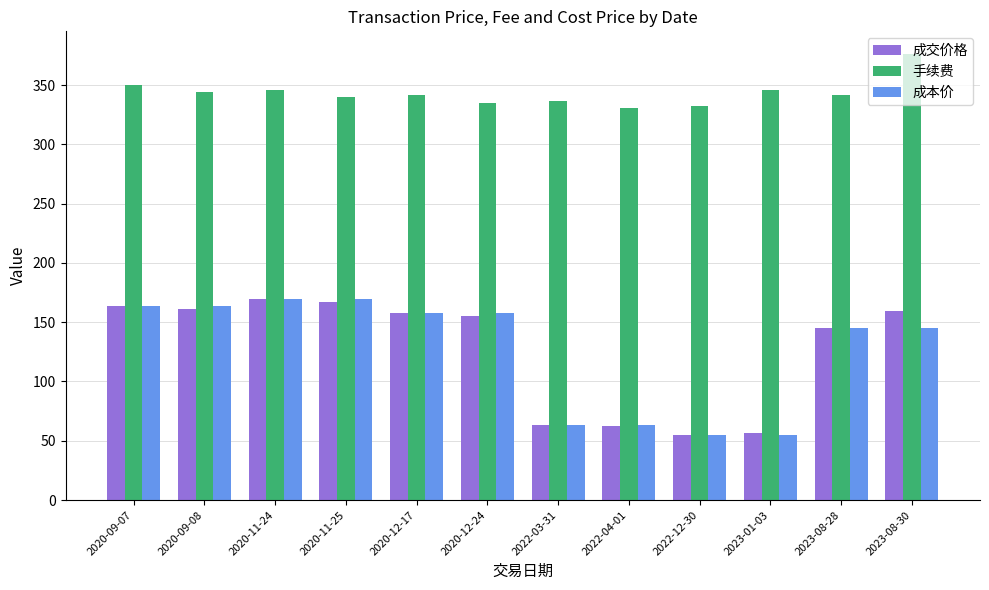

Is the value of 成交价格 at 2022-04-01 greater than the value of 手续费 at 2020-12-24?

No